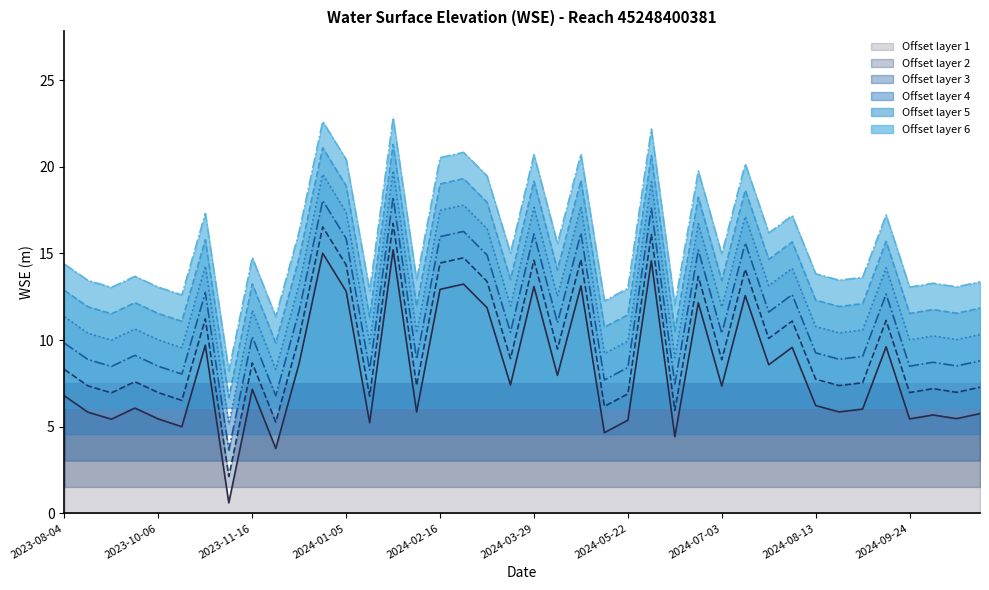

What is the maximum value shown in the chart?

22.8